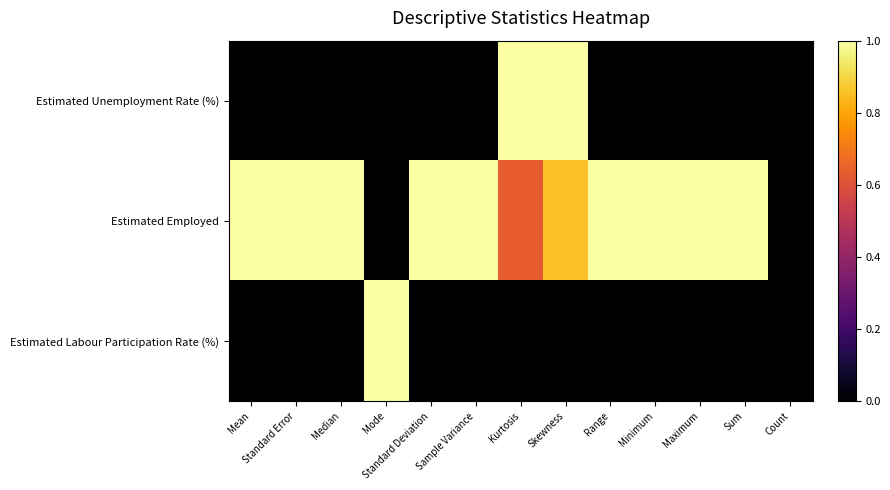

Which category has the lowest value across all series?

Mean